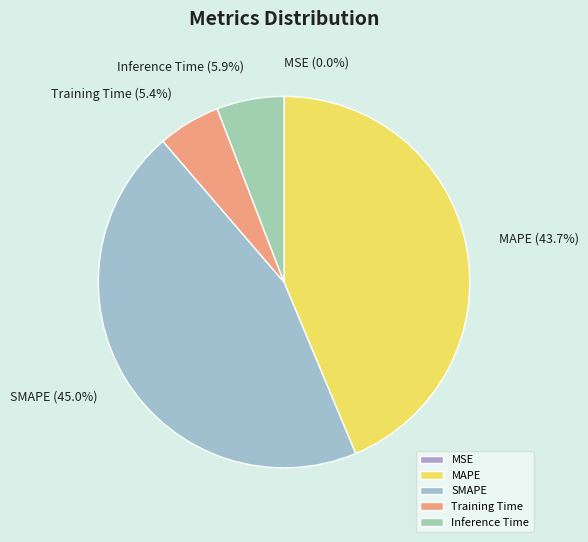

The Training Time slice represents 5% of the pie. True or false?

True